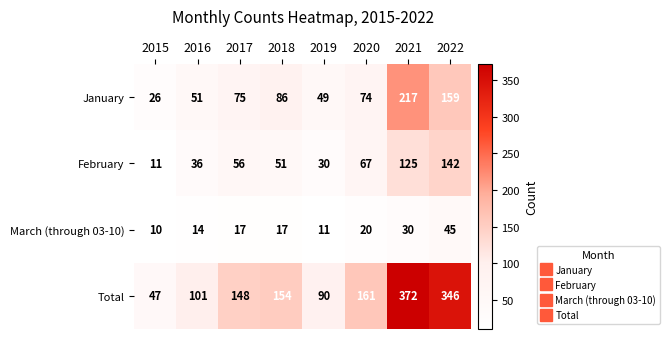

Rank the series by their average value, from highest to lowest.

Total, January, February, March (through 03-10)